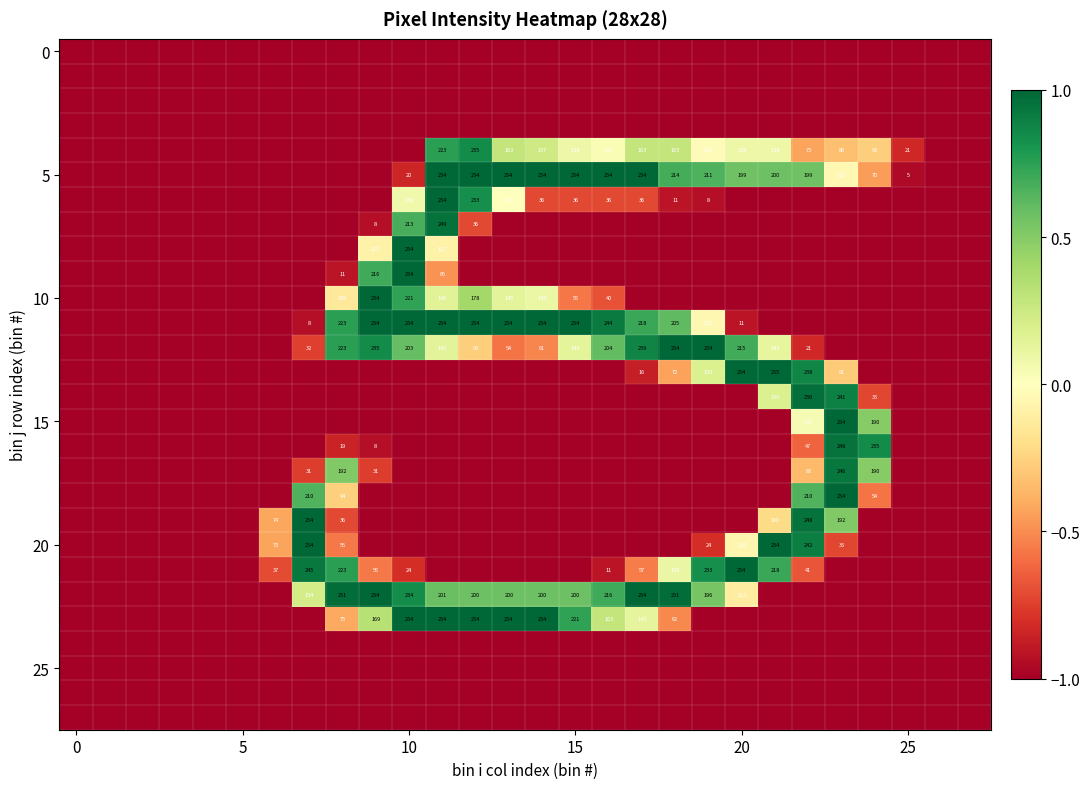

Which has a higher value, 19 or 11?

19